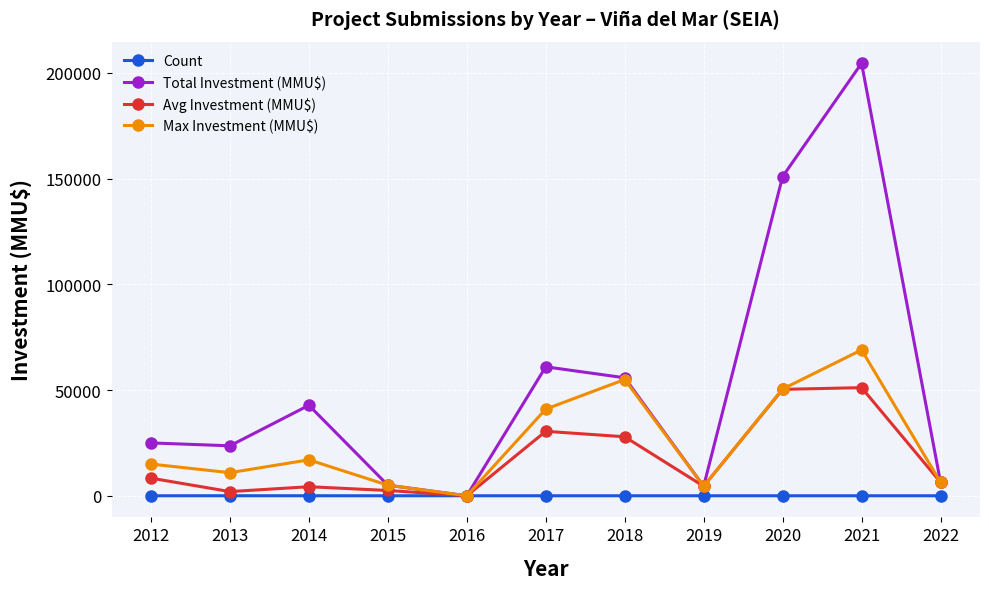

The value of Max Investment (MMU$) at 2020 is 17923. True or false?

False